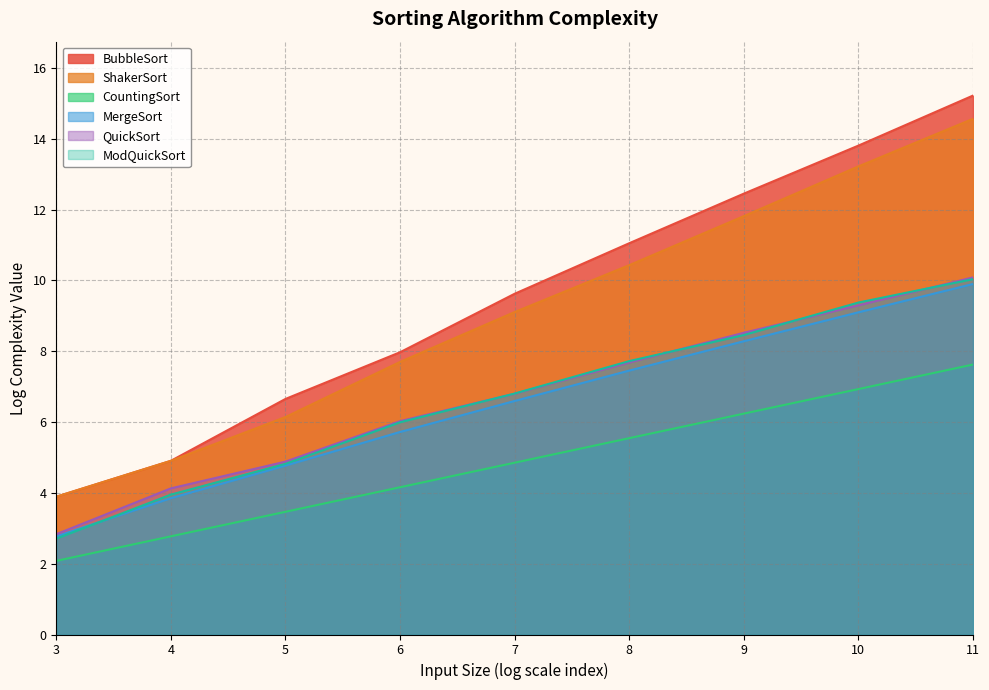

Reading left to right, extract all data points from this chart.

BubbleSort: 3=3.9	4=4.9	5=6.7	6=8.0	7=9.6	8=11.1	9=12.5	10=13.8	11=15.2
ShakerSort: 3=3.9	4=4.9	5=6.1	6=7.7	7=9.1	8=10.4	9=11.8	10=13.2	11=14.6
CountingSort: 3=2.1	4=2.8	5=3.5	6=4.2	7=4.9	8=5.5	9=6.2	10=6.9	11=7.6
MergeSort: 3=2.8	4=3.9	5=4.8	6=5.7	7=6.6	8=7.5	9=8.3	10=9.1	11=9.9
QuickSort: 3=2.8	4=4.1	5=4.9	6=6.0	7=6.8	8=7.7	9=8.5	10=9.3	11=10.1
ModQuickSort: 3=2.7	4=4.0	5=4.8	6=6.0	7=6.8	8=7.7	9=8.5	10=9.4	11=10.0